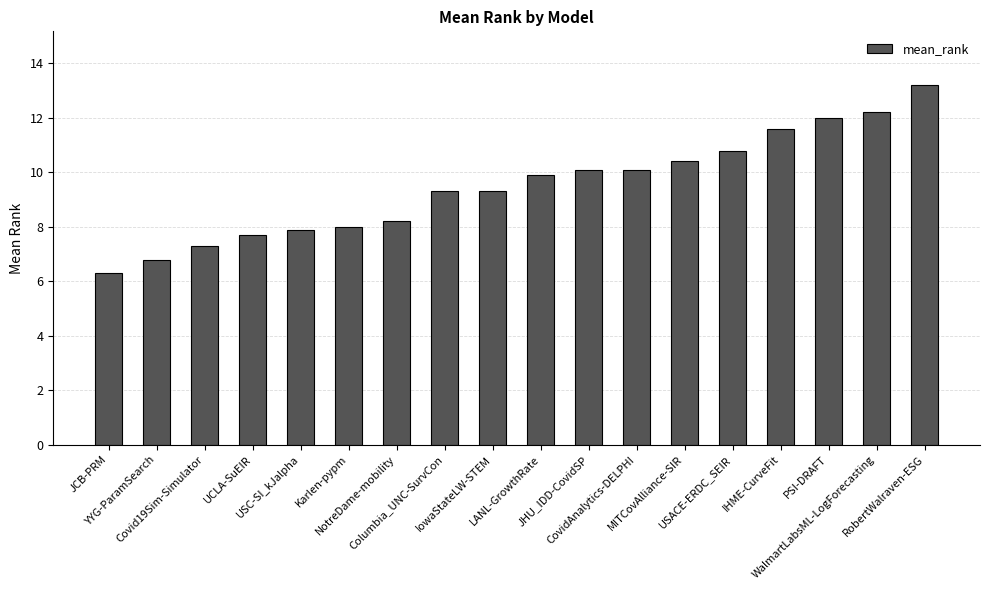

Between JHU_IDD-CovidSP and NotreDame-mobility, which is larger?

JHU_IDD-CovidSP